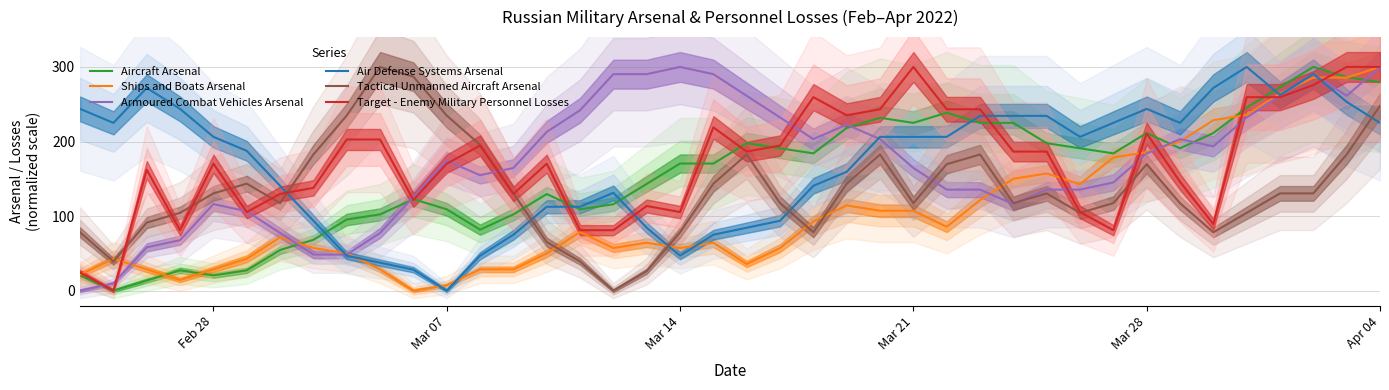

Which category has the lowest value in the Air Defense Systems Arsenal series?

Mar 07